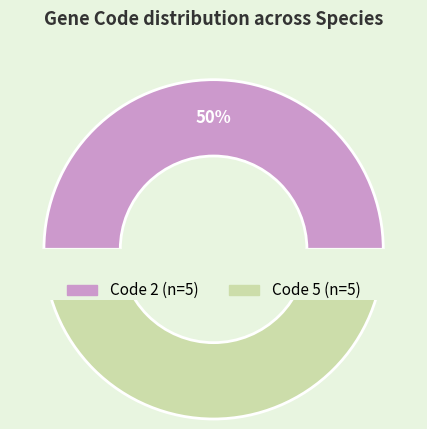

Do Hemiscyllium ocellatum and Amphinemura longispina together represent more than half of the pie?

No